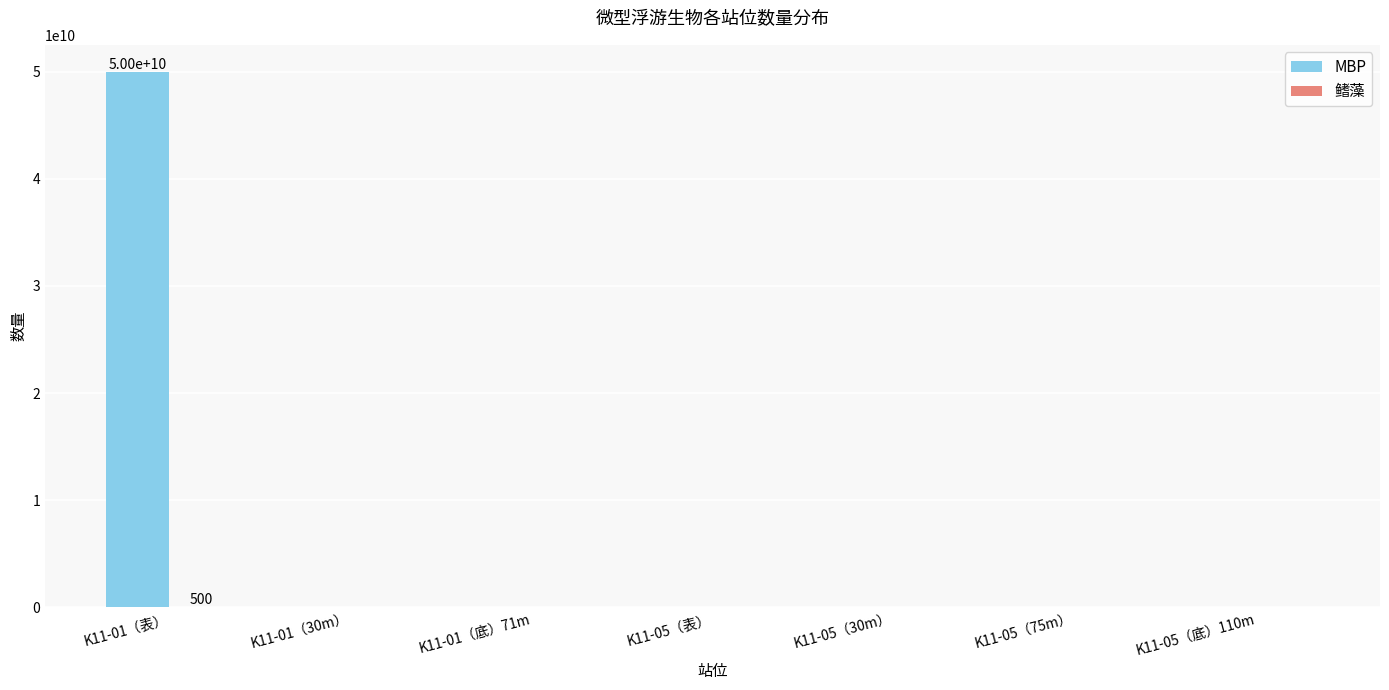

The MBP series shows -15794514340 at K11-01（底）71m. True or false?

False